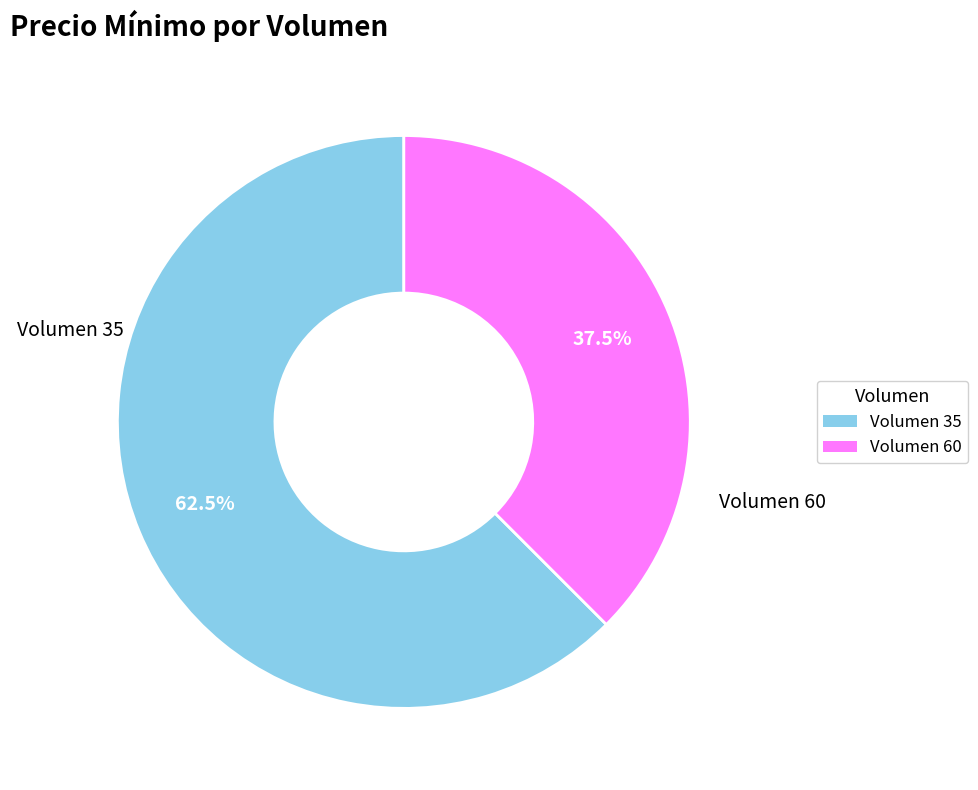

Is there a majority slice in this chart?

Yes